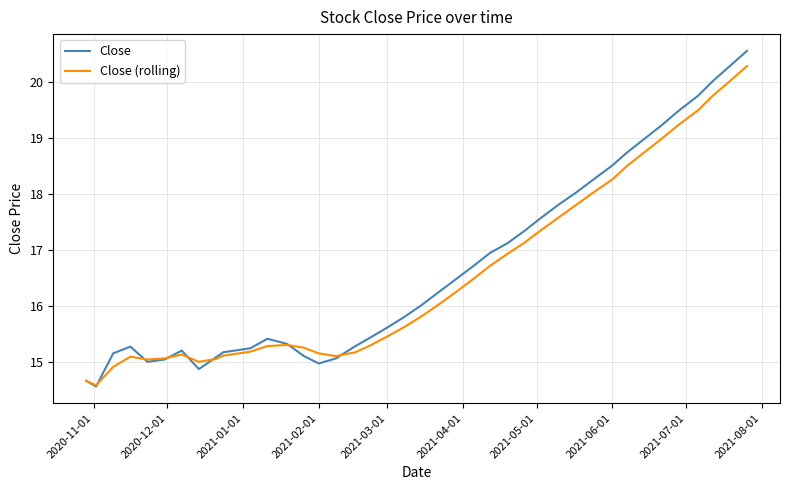

Does the chart have visible grid lines?

Yes